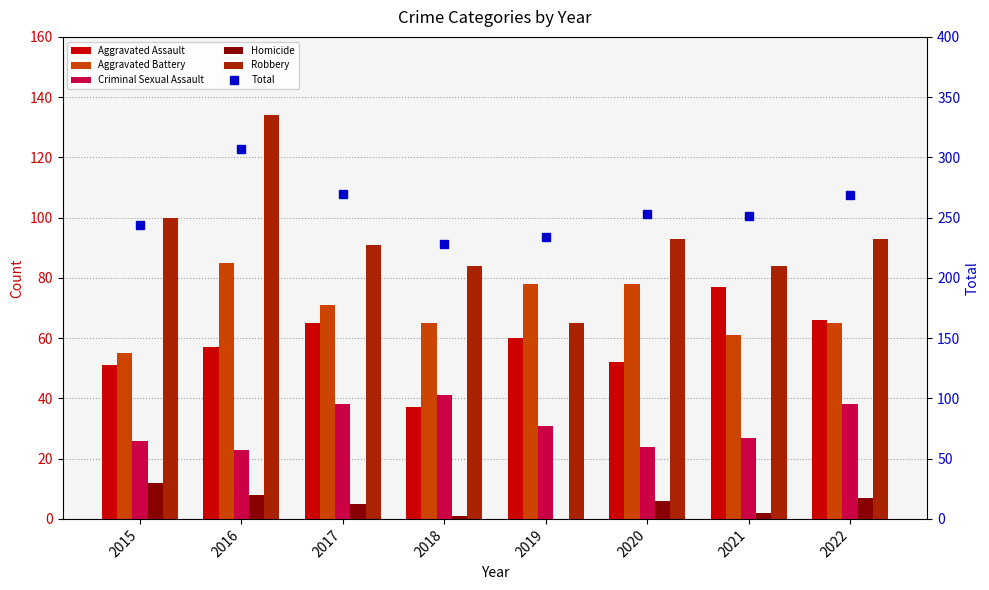

What is the average value of the Total series?

257